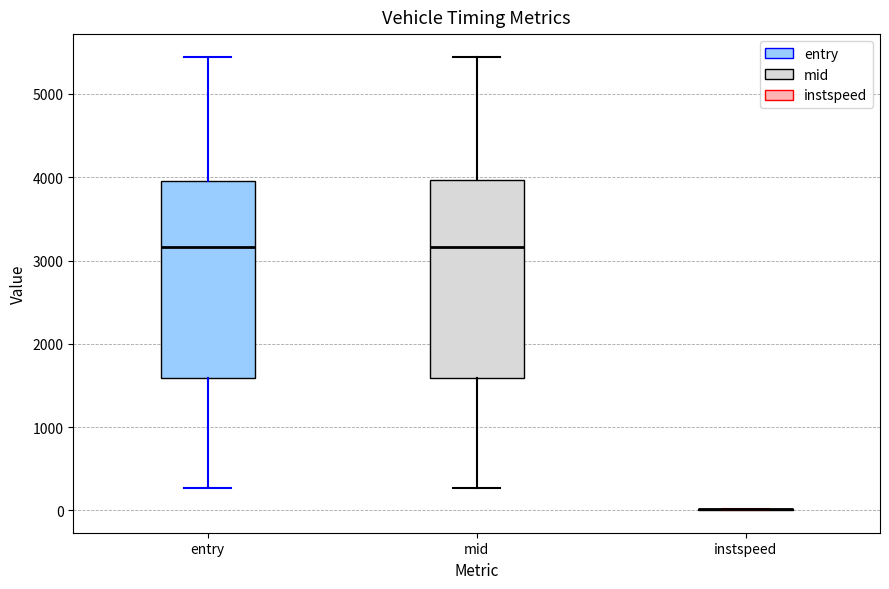

Where does the lower whisker of the box for entry end on the y-axis? The values are not printed on the chart, so give them approximately, as read against the axis.

300